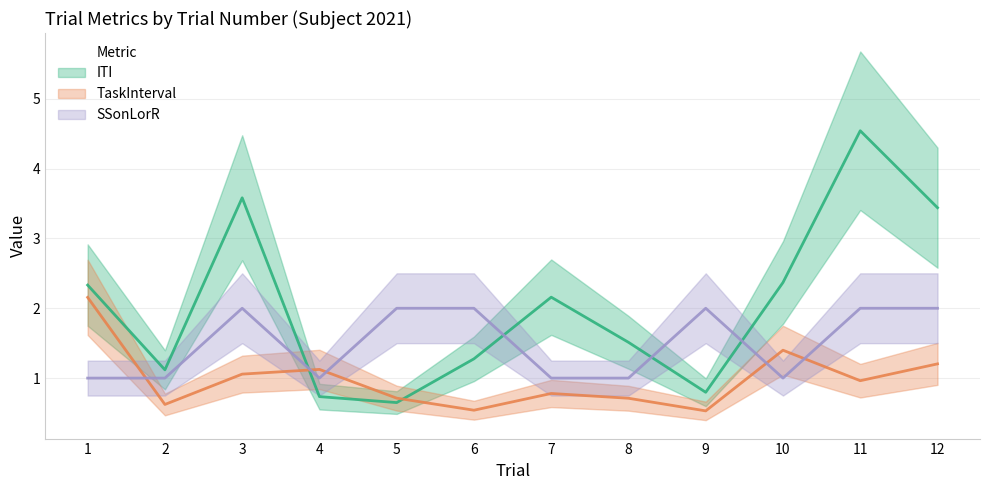

What are all the series names shown in the legend?

ITI, TaskInterval, SSonLorR